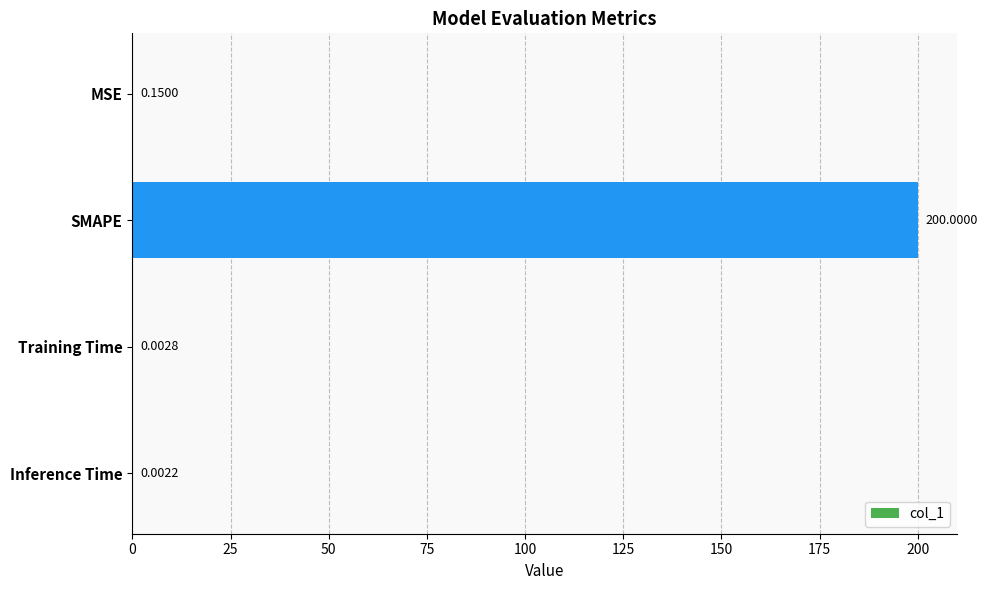

Which label corresponds to the largest value in the chart?

SMAPE